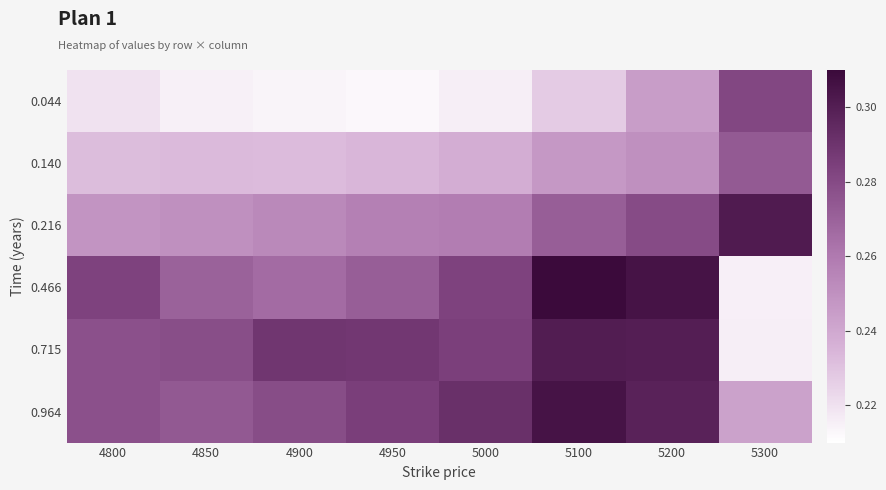

Between 4850 and 4950, which is larger?

4850